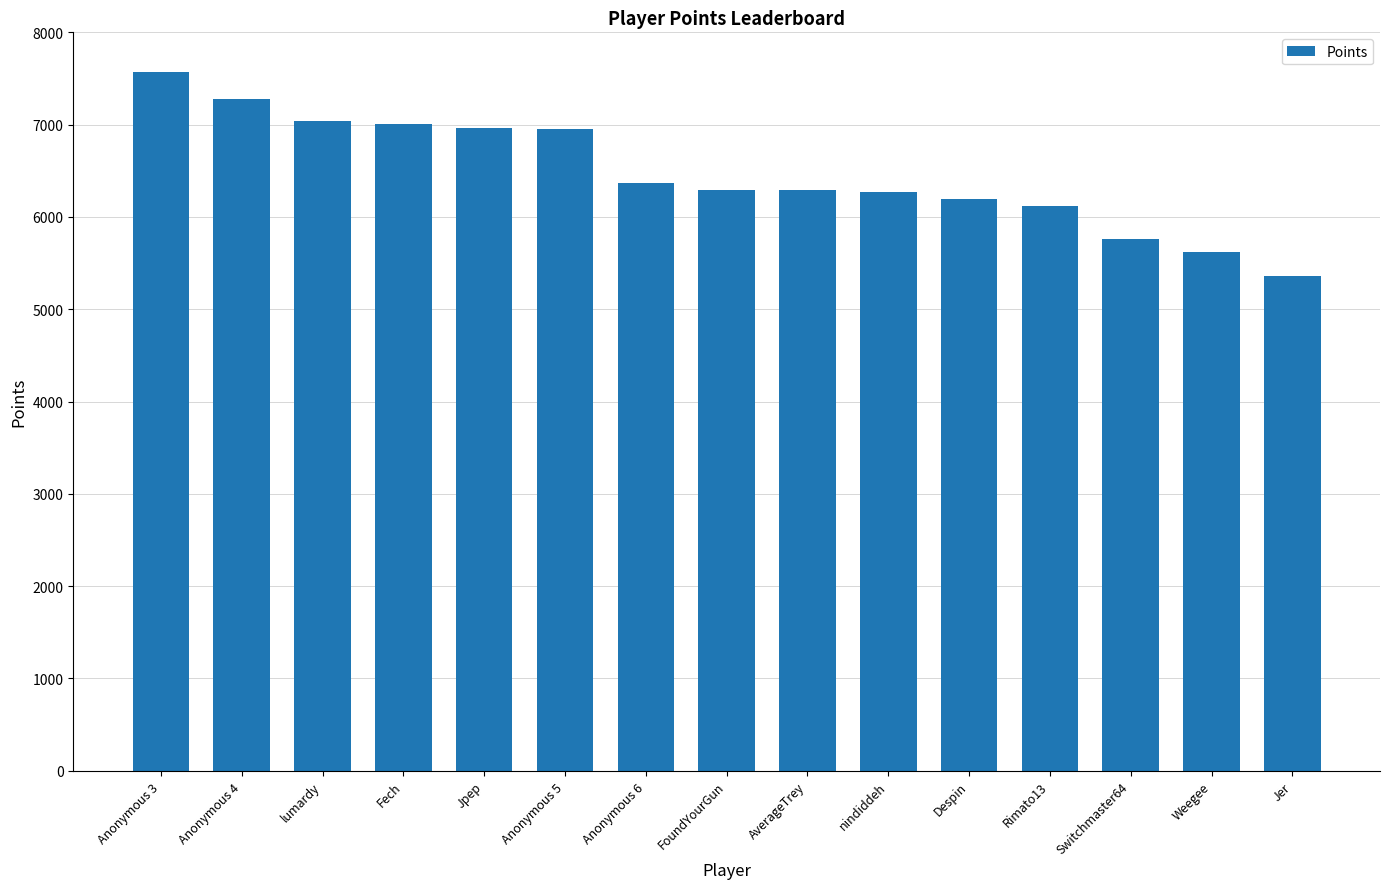

How many values are below 6294?

7